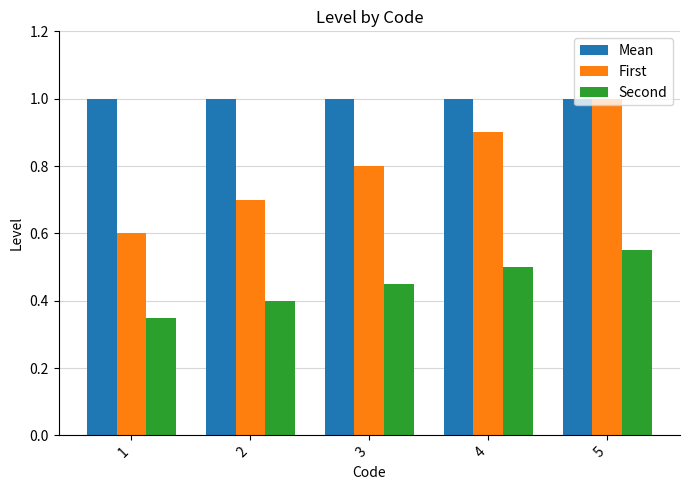

Rank the series by their average value, from lowest to highest.

Second, First, Mean